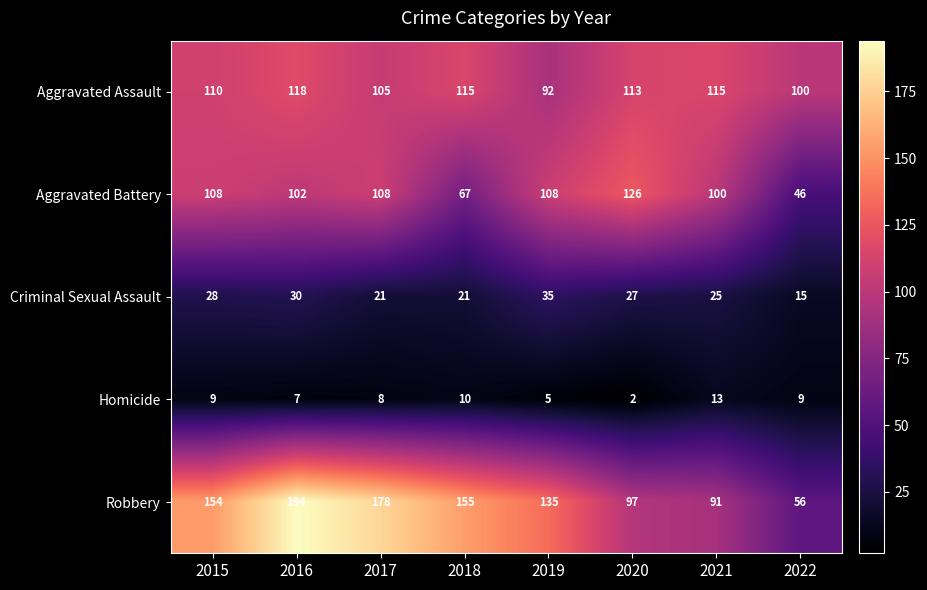

At 2022, list the series in order from largest to smallest.

Aggravated Assault, Robbery, Aggravated Battery, Criminal Sexual Assault, Homicide